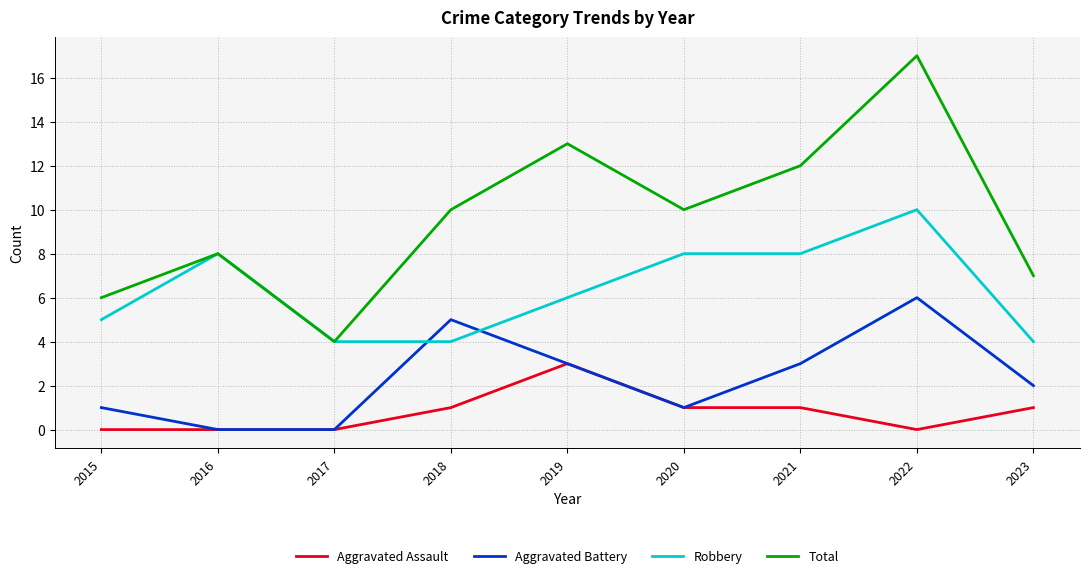

At 2023, list the series in order from largest to smallest.

Total, Robbery, Aggravated Battery, Aggravated Assault